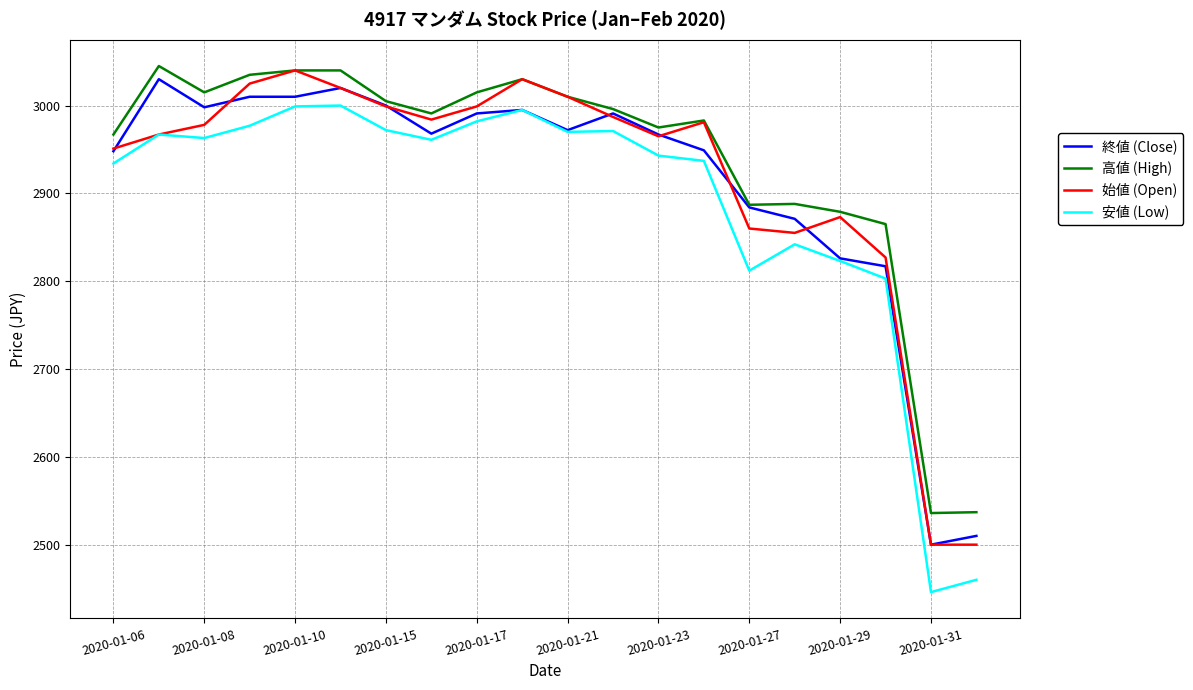

What is the greatest value displayed?

3045